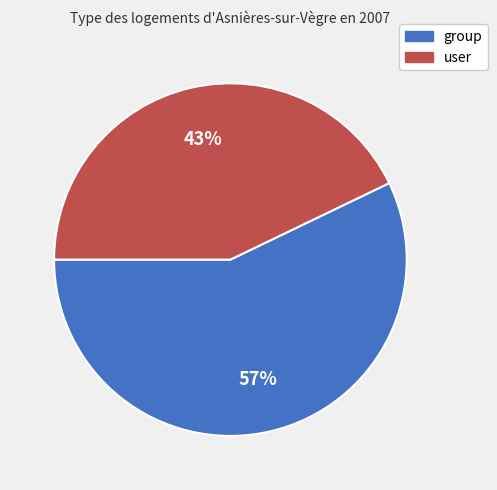

To the nearest percent, what is the average slice percentage?

50%